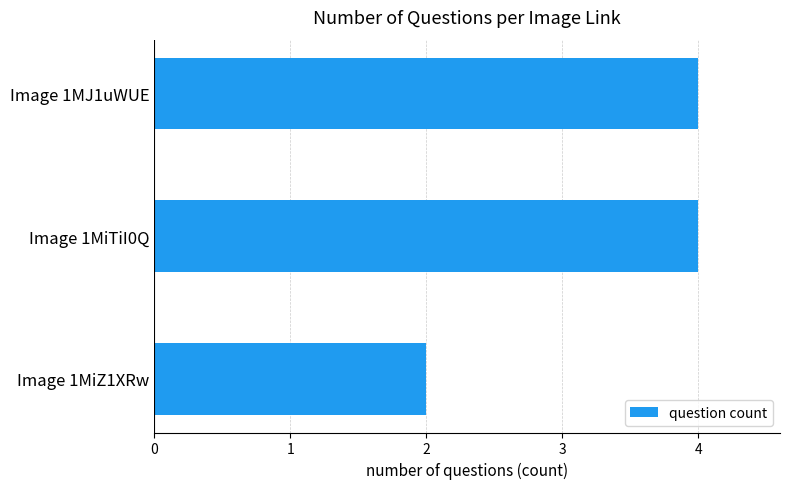

The chart shows a value of 4 at Image 1MJ1uWUE. True or false?

True